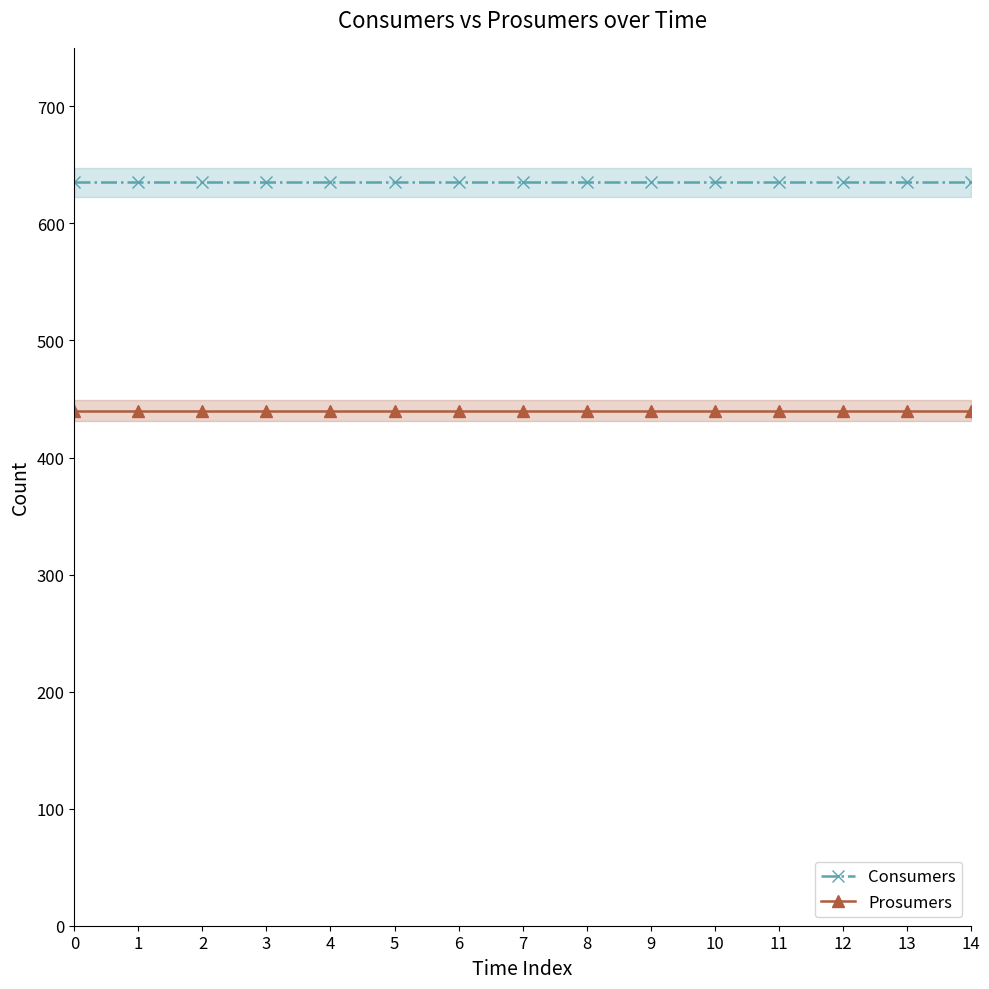

List the series in order of their overall mean, highest first.

Consumers, Prosumers